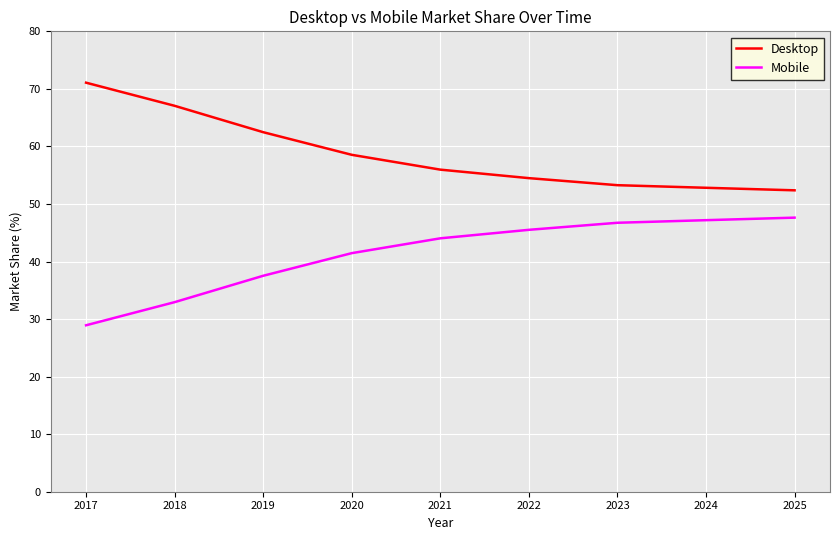

What is the minimum value shown in the chart?

28.9